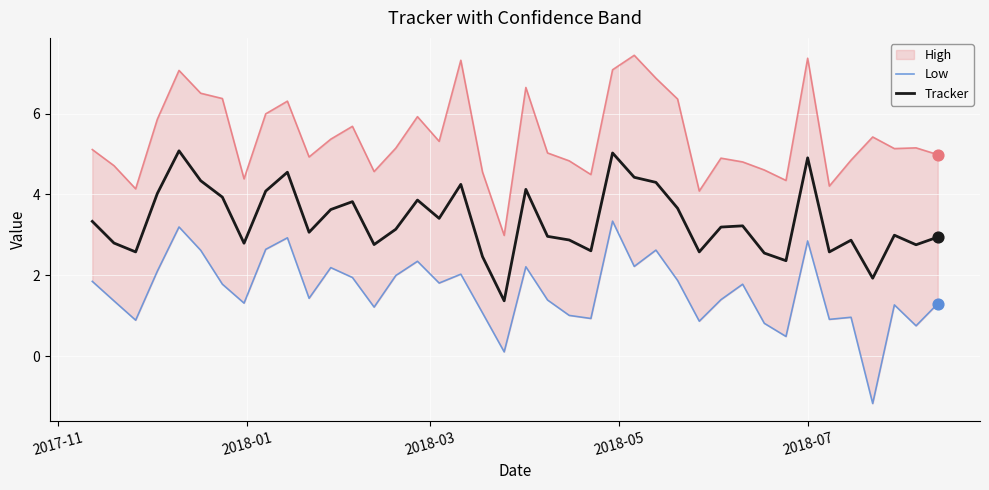

Which series contains the lowest Y value?

Low